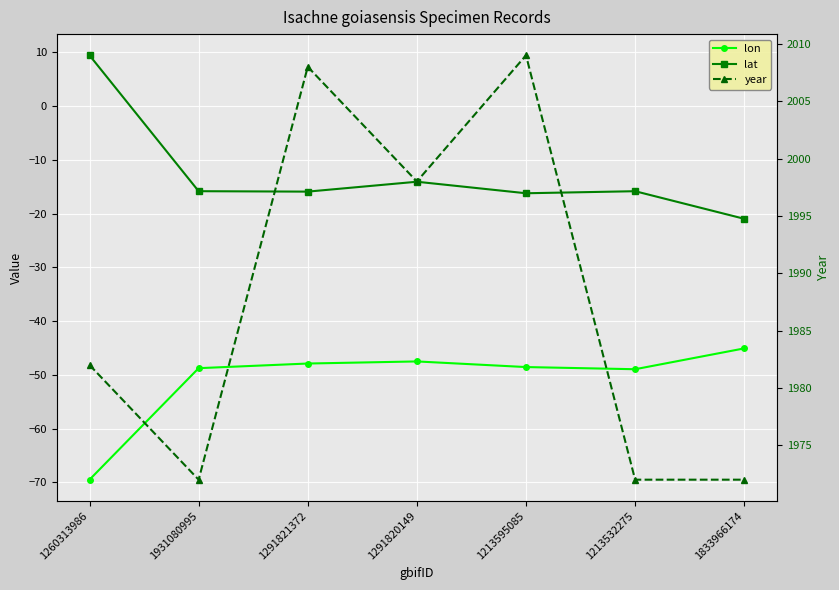

Reading right to left, what are all the values shown in this chart?

lon: 1833966174=-45.1	1213532275=-49.0	1213595085=-48.6	1291820149=-47.5	1291821372=-47.9	1931080995=-48.8	1260313986=-69.5
lat: 1833966174=-21.0	1213532275=-15.9	1213595085=-16.2	1291820149=-14.1	1291821372=-15.9	1931080995=-15.8	1260313986=9.4
year: 1833966174=1972.0	1213532275=1972.0	1213595085=2009.0	1291820149=1998.0	1291821372=2008.0	1931080995=1972.0	1260313986=1982.0